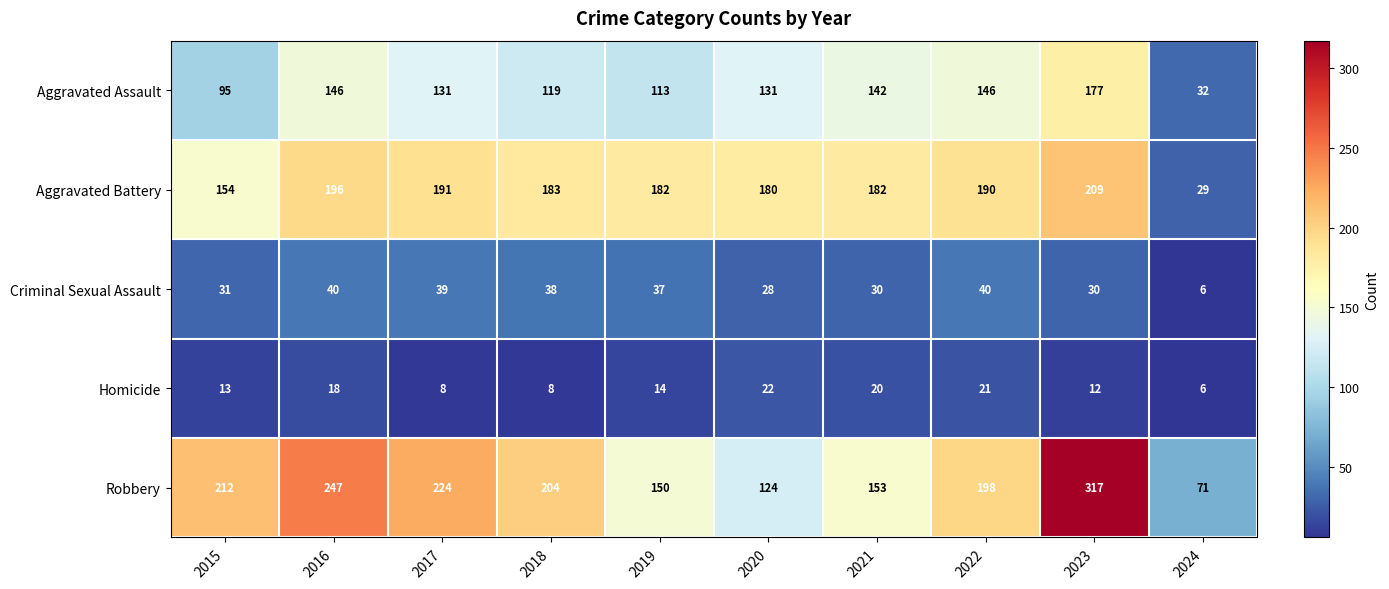

Which category has the lowest value across all series?

2024